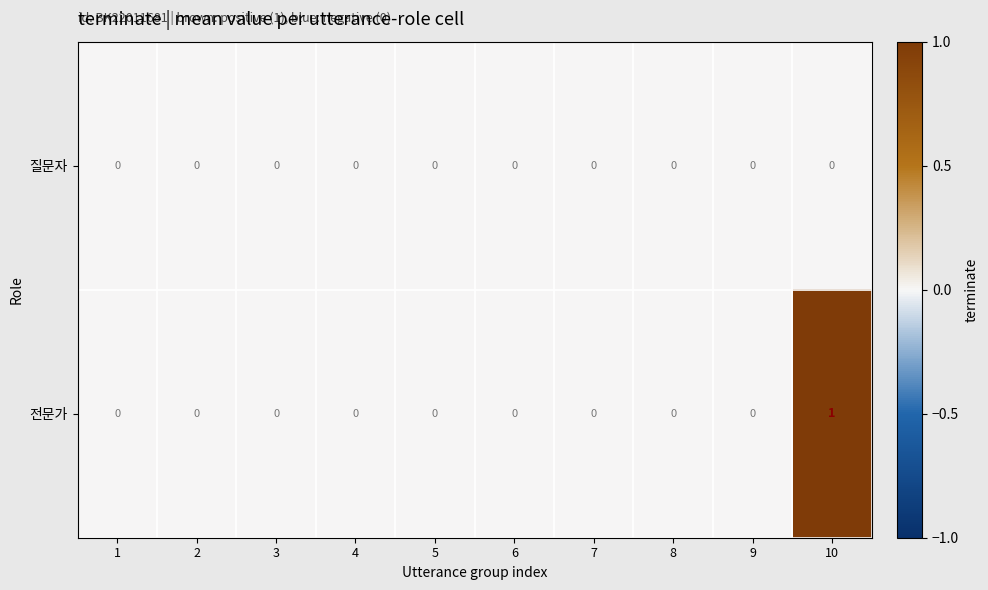

Rank the series by their maximum value, from highest to lowest.

전문가, 질문자